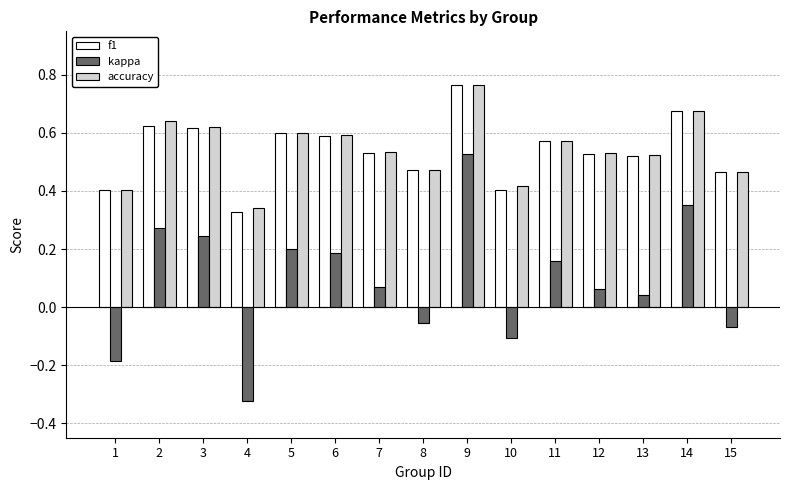

What is the total value across all series at 5?

1.4